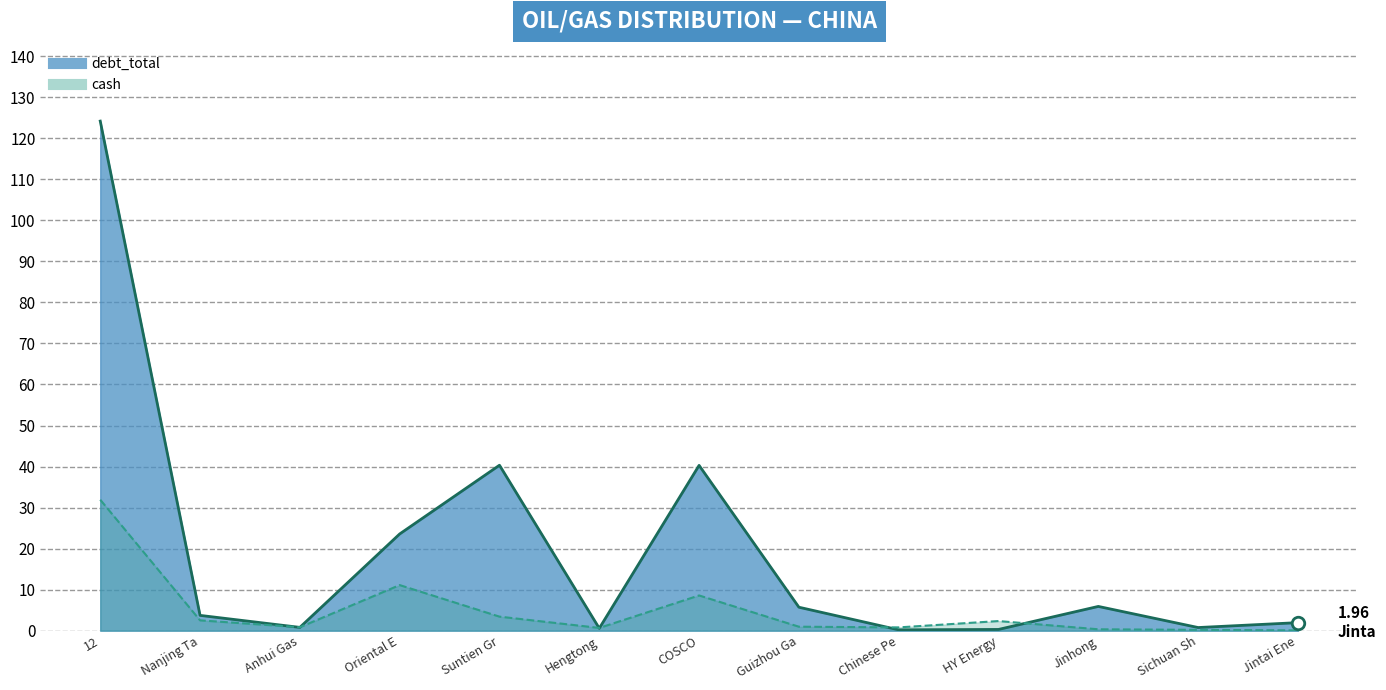

At which category does the chart reach its peak across all series?

12